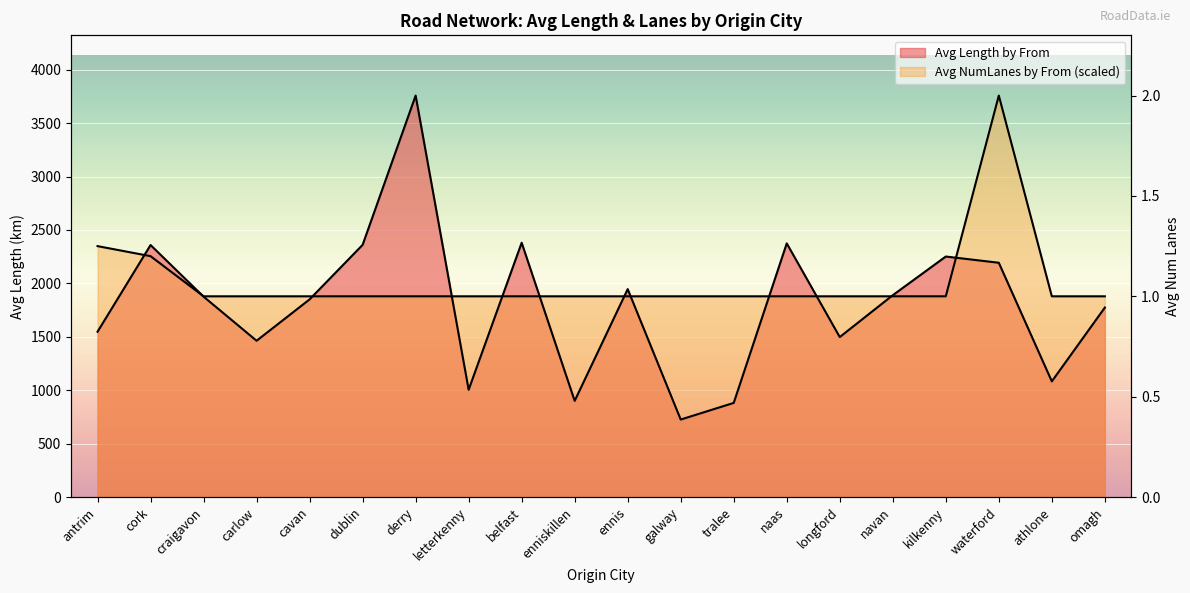

Reading left to right, extract all data points from this chart.

Avg Length by From: 1547.3	2358.9	1875.8	1463.1	1850.2	2360.6	3757.8	1004.5	2380.5	900.4	1946.2	725.4	881.4	2374.3	1497.6	1889.2	2251.3	2192.9	1082.7	1773.7
Avg NumLanes by From: 2348.7	2254.7	1878.9	1878.9	1878.9	1878.9	1878.9	1878.9	1878.9	1878.9	1878.9	1878.9	1878.9	1878.9	1878.9	1878.9	1878.9	3757.8	1878.9	1878.9